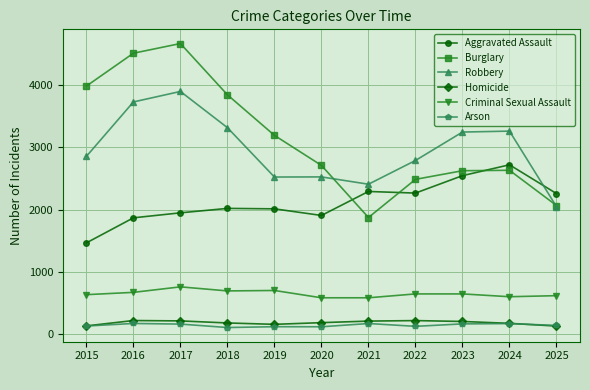

What is the smallest value displayed?

111